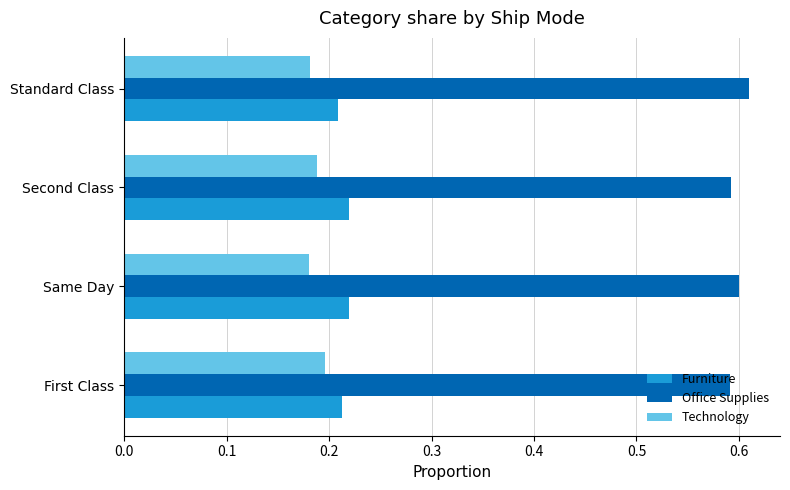

At how many categories does at least one series exceed 0?

4